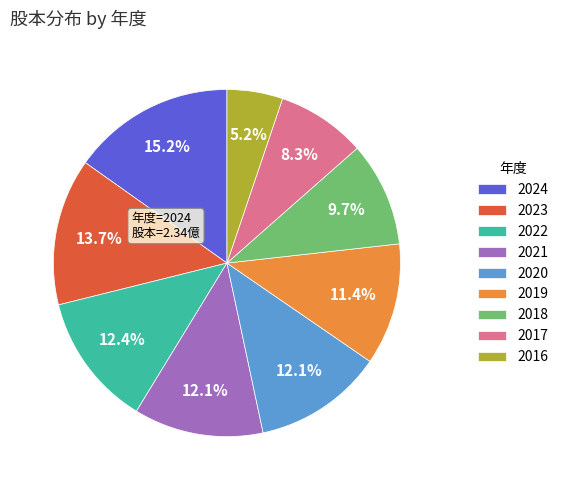

Between 2017 and 2022, which is larger?

2022